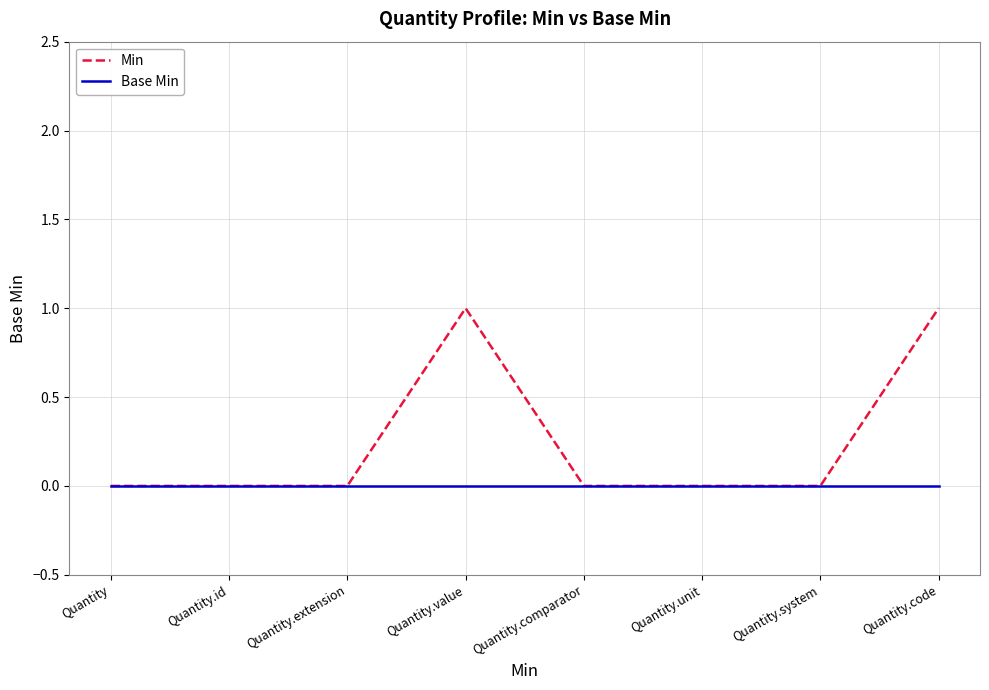

Is the value of Base Min at Quantity.id greater than the value of Min at Quantity.value?

No